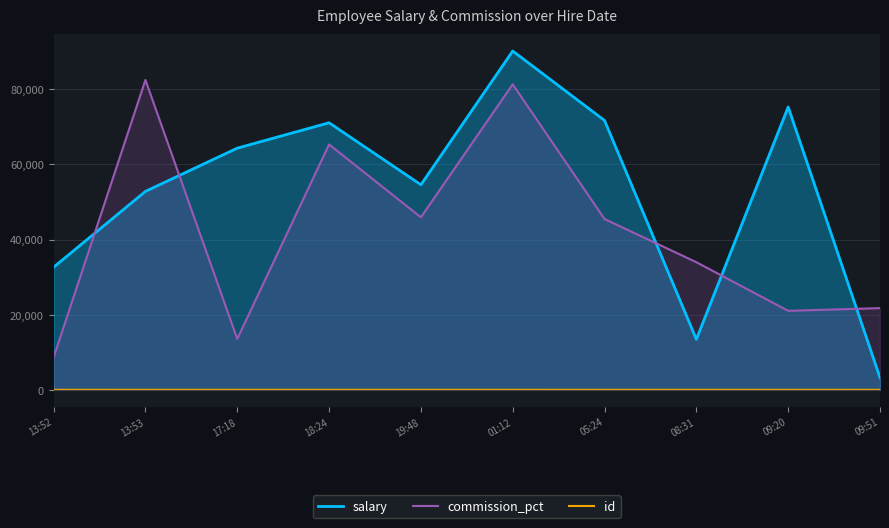

Which category has the lowest value in the commission_pct series?

13:52